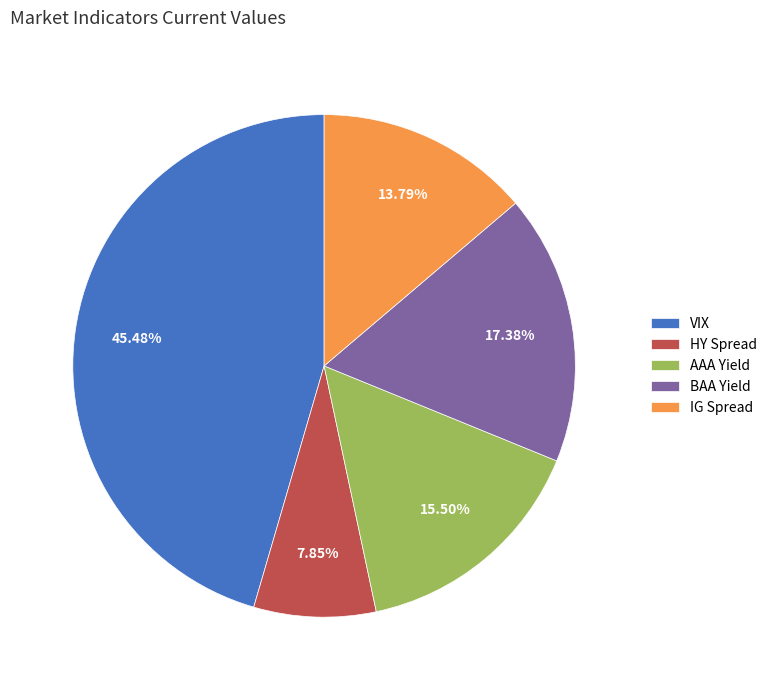

Rank the categories by value from highest to lowest.

VIX, BAA Yield, AAA Yield, IG Spread, HY Spread